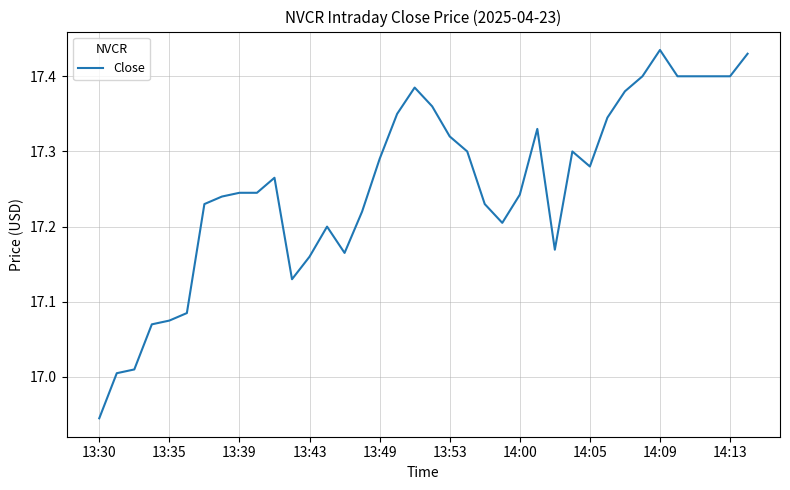

What is the difference between the maximum and minimum values?

0.5